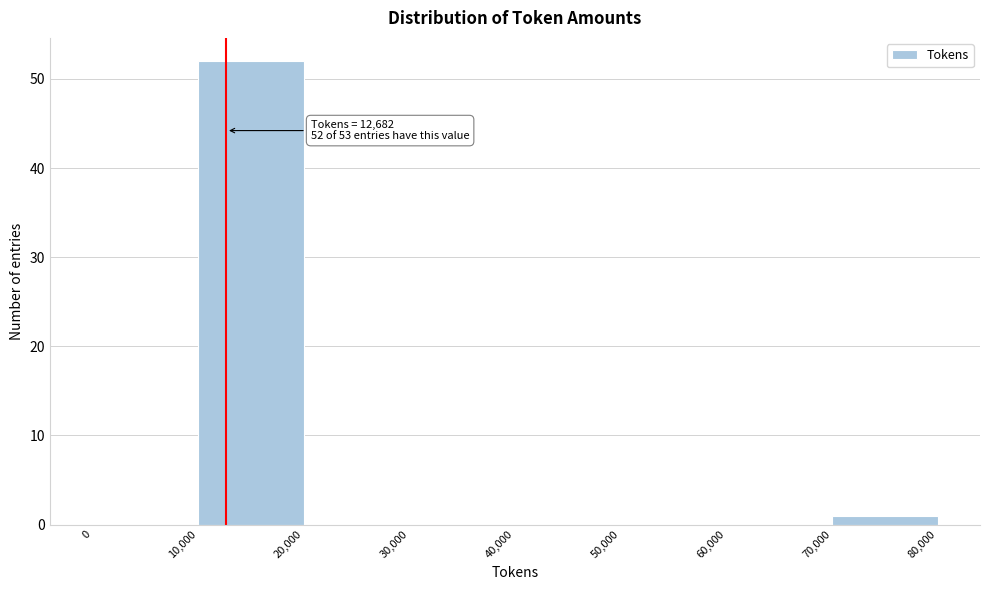

Which range on the x-axis has the tallest bar?

10,000 to 20,000